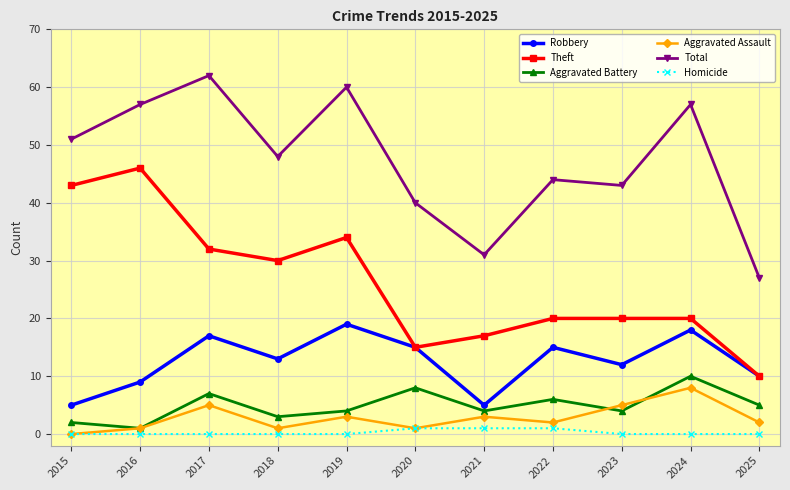

At which category does Aggravated Assault reach its first local peak?

2017